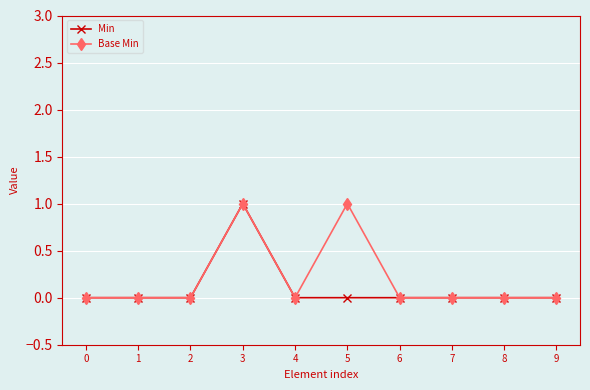

At which label does Min reach its peak?

3